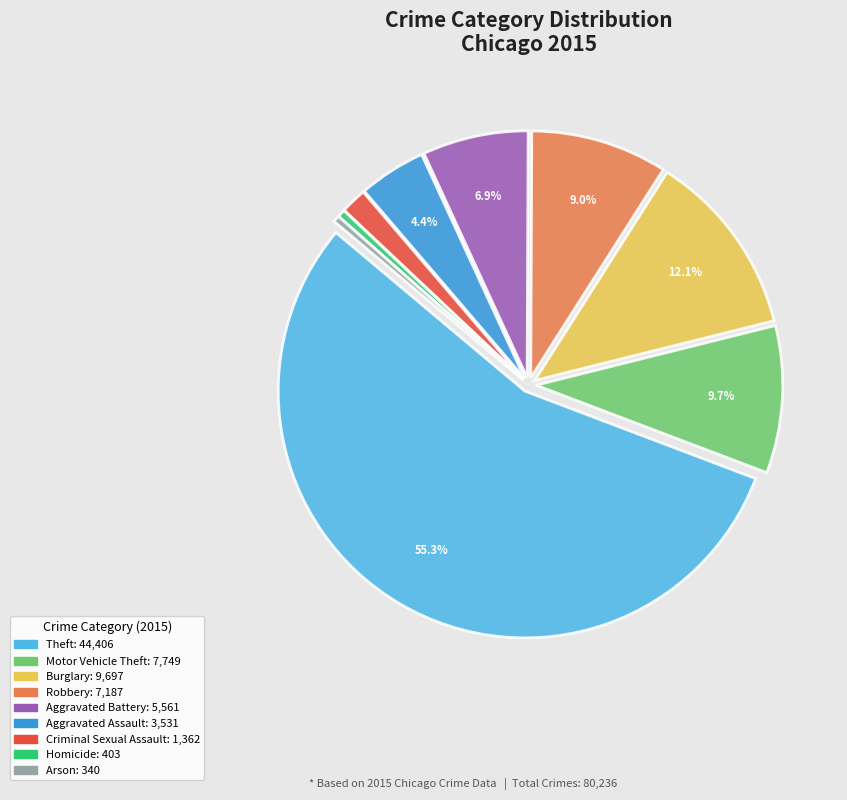

What is the largest slice in the pie chart?

Theft